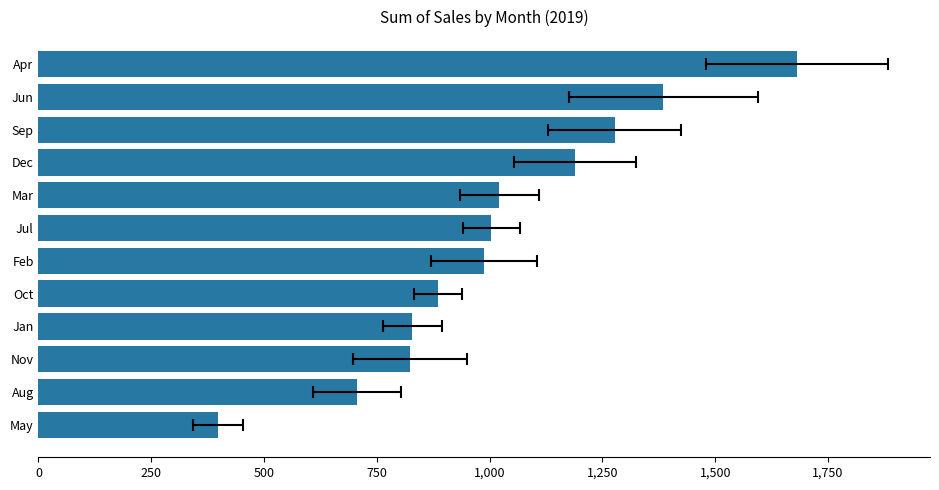

How many data points are less than 1004?

6